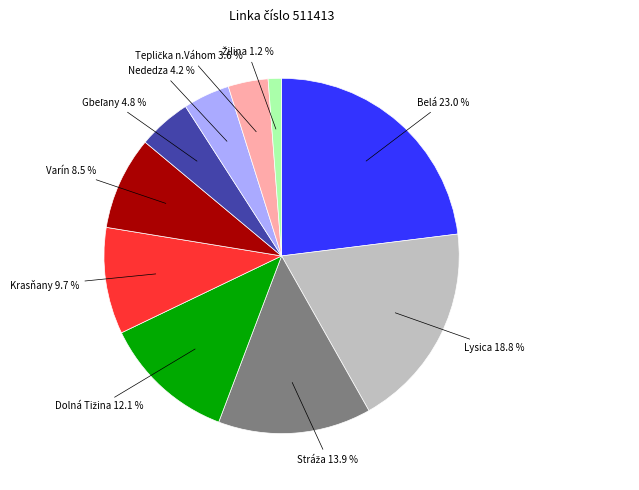

To the nearest percent, what is the difference between the Belá and Krasňany slice percentages?

13%